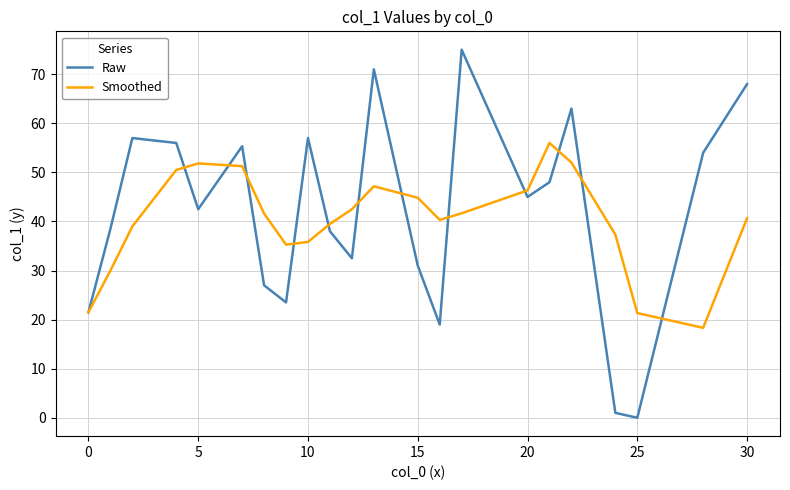

Which series has the widest spread of values?

Raw